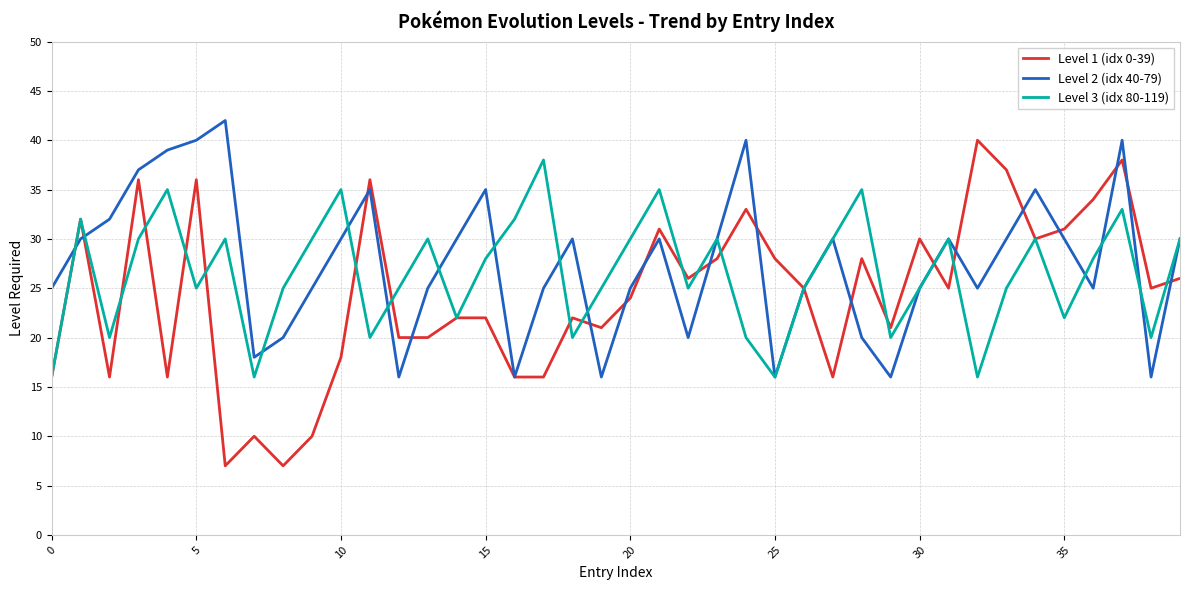

Which series has the widest spread of values?

Level 1 (idx 0-39)